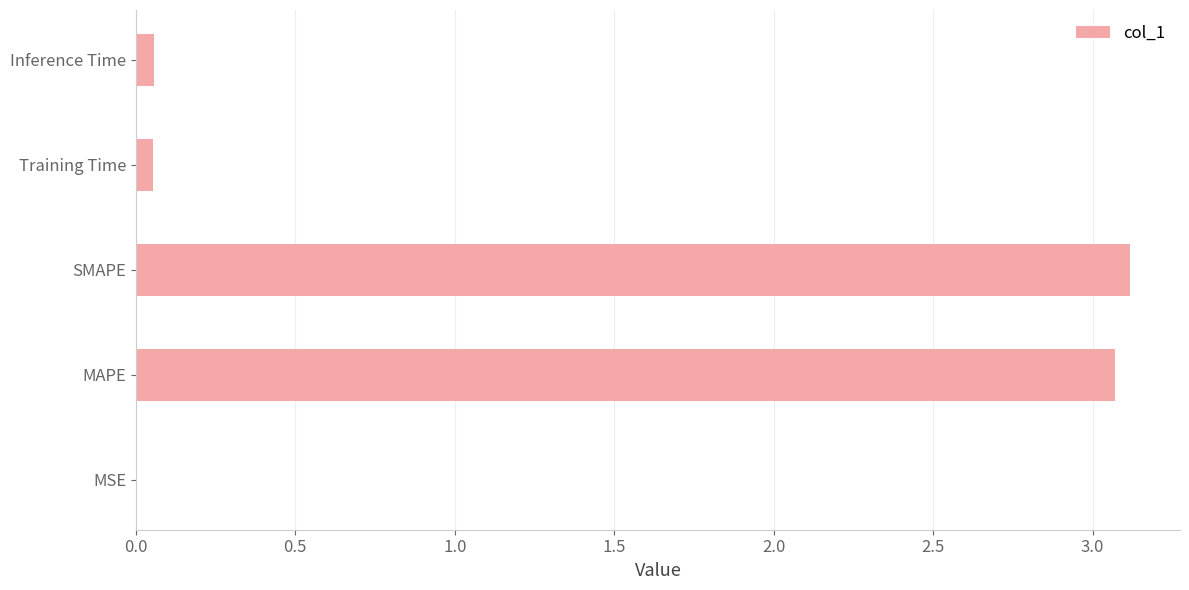

What value does the data have at SMAPE?

3.1